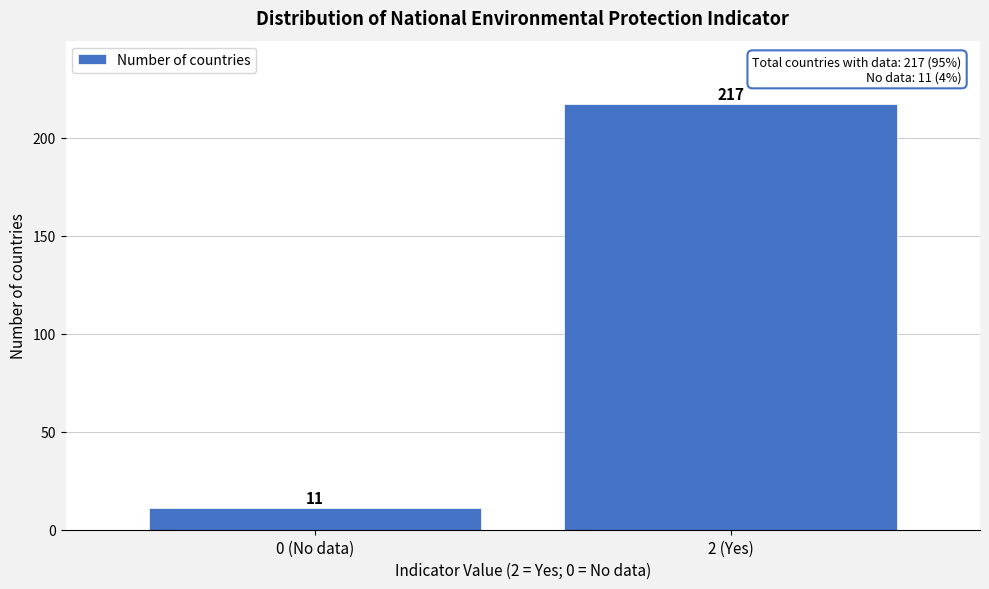

Reading right to left, extract all data points from this chart.

2 (Yes)=217	0 (No data)=11